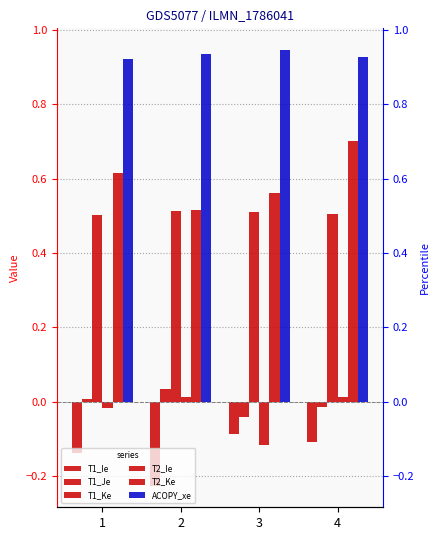

What is the value of the ACOPY_xe bar at the 2nd from the left?

0.9